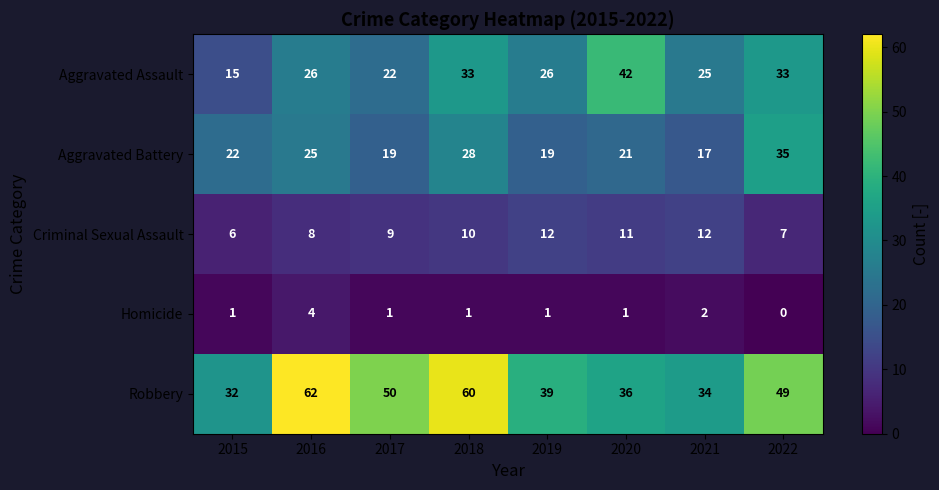

Is it true that Robbery equals 50 at 2015?

False